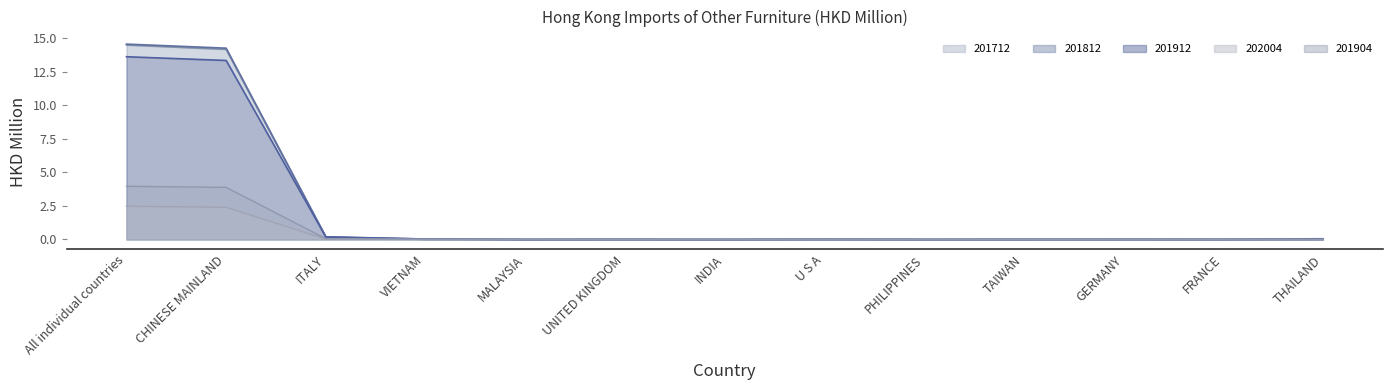

True or false: 201904 and 201912 intersect in this chart.

False